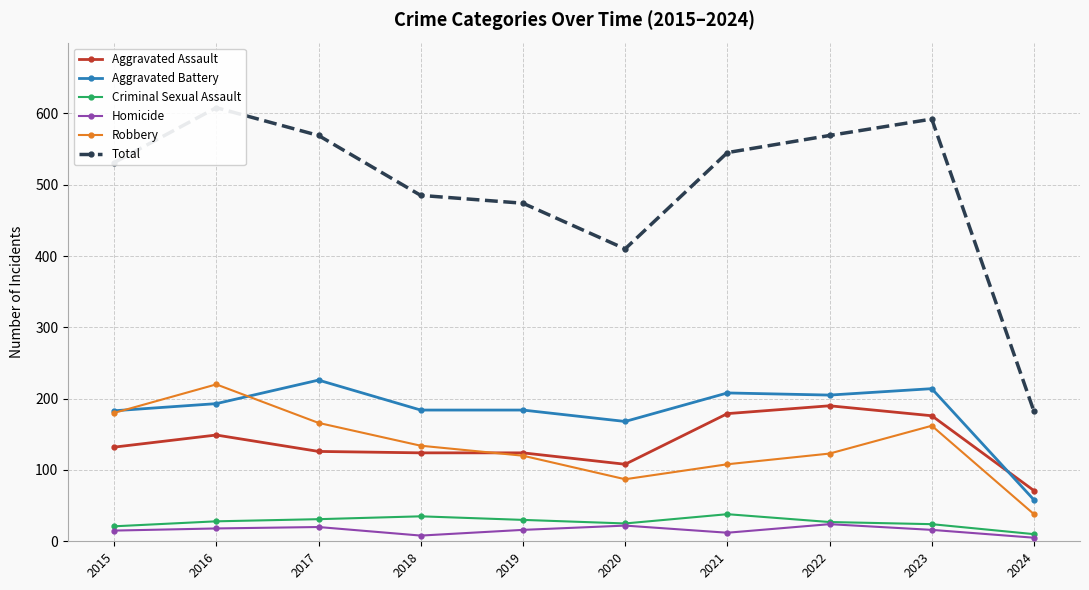

In Aggravated Assault, how many points are higher than both neighbors (excluding endpoints)?

2